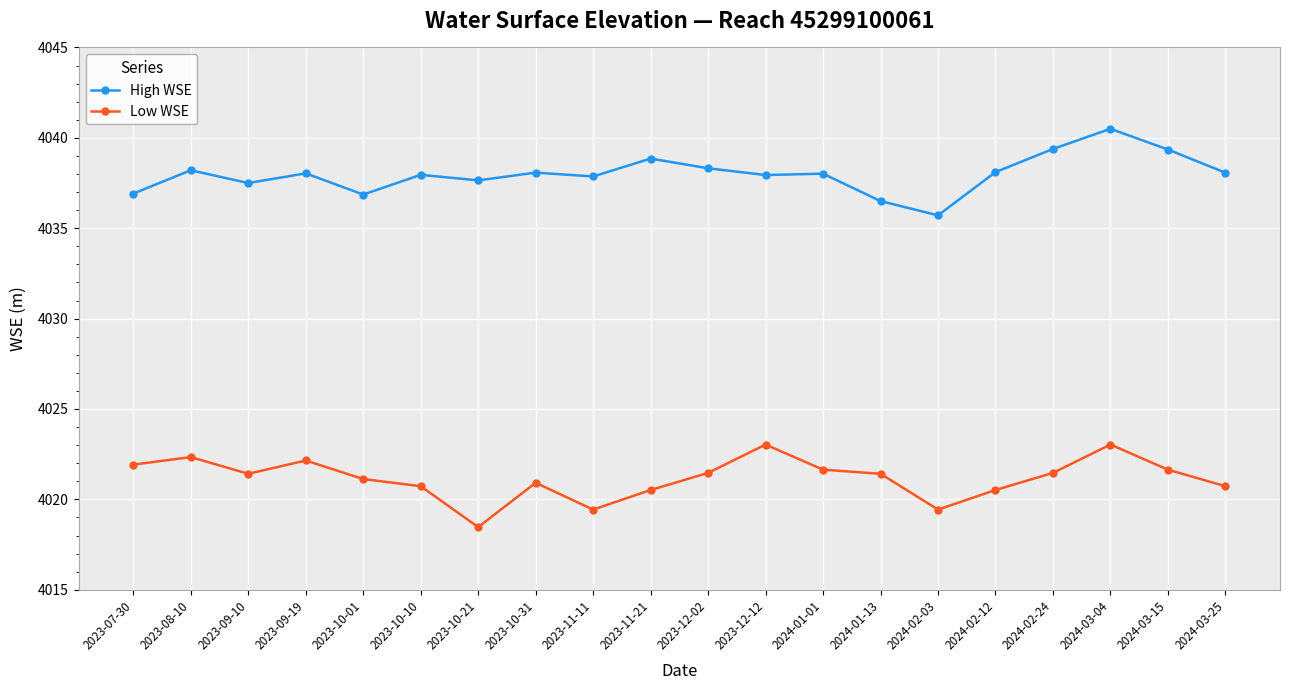

True or false: High WSE and Low WSE intersect in this chart.

False